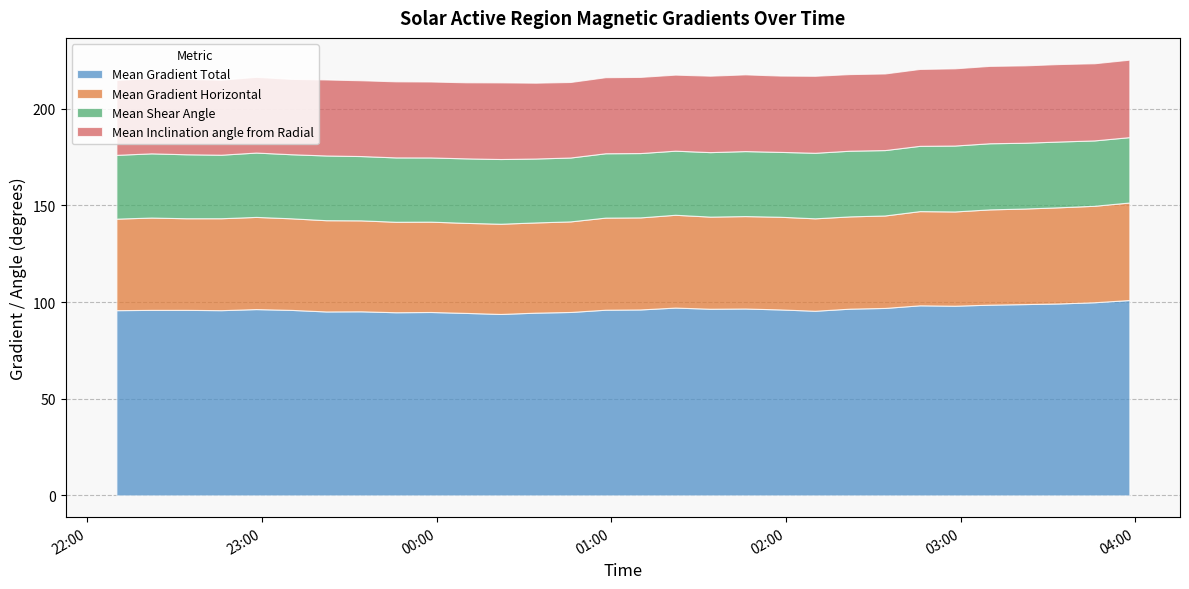

What is the value of the Mean Gradient Total point at the 4th from the left?

95.8